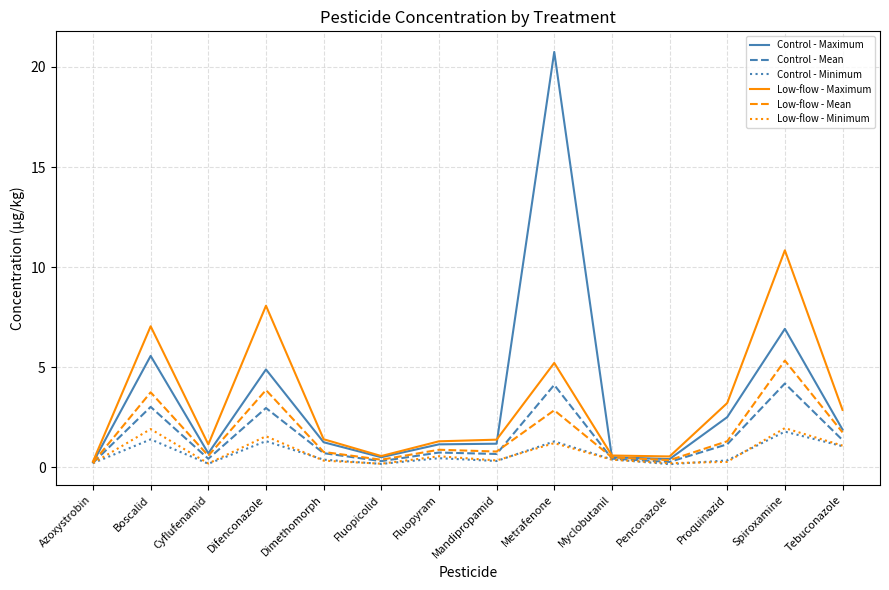

What position from the right is Tebuconazole?

1